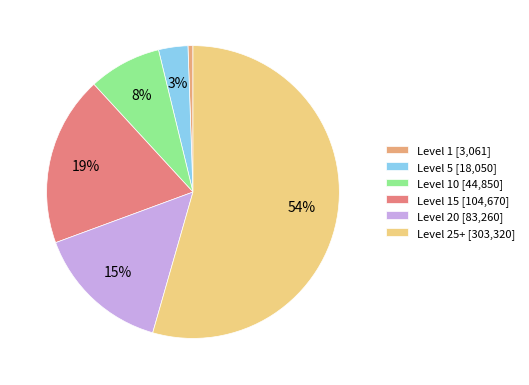

Between Level 10 [44,850] and Level 20 [83,260], which is larger?

Level 20 [83,260]